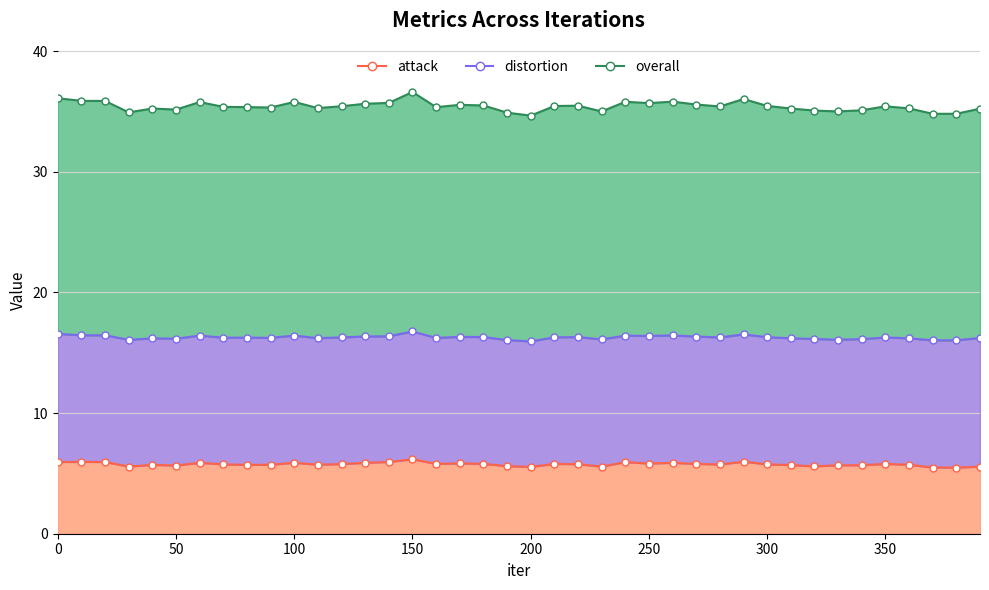

Is the value of attack at 260 greater than the value of overall at 220?

No